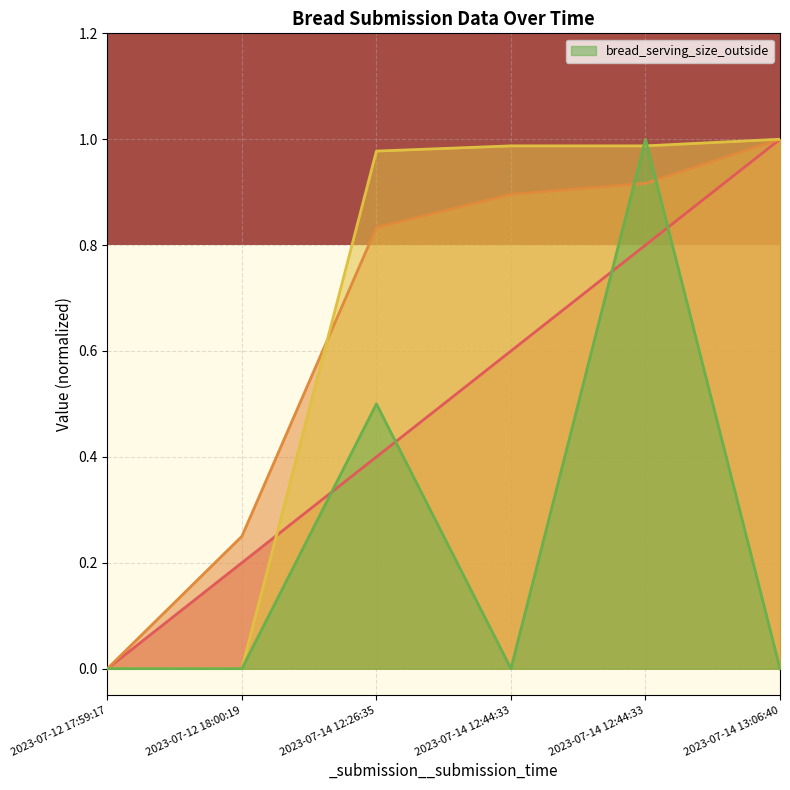

What is the value of the _submission__id point at the 6th from the left?

1.0